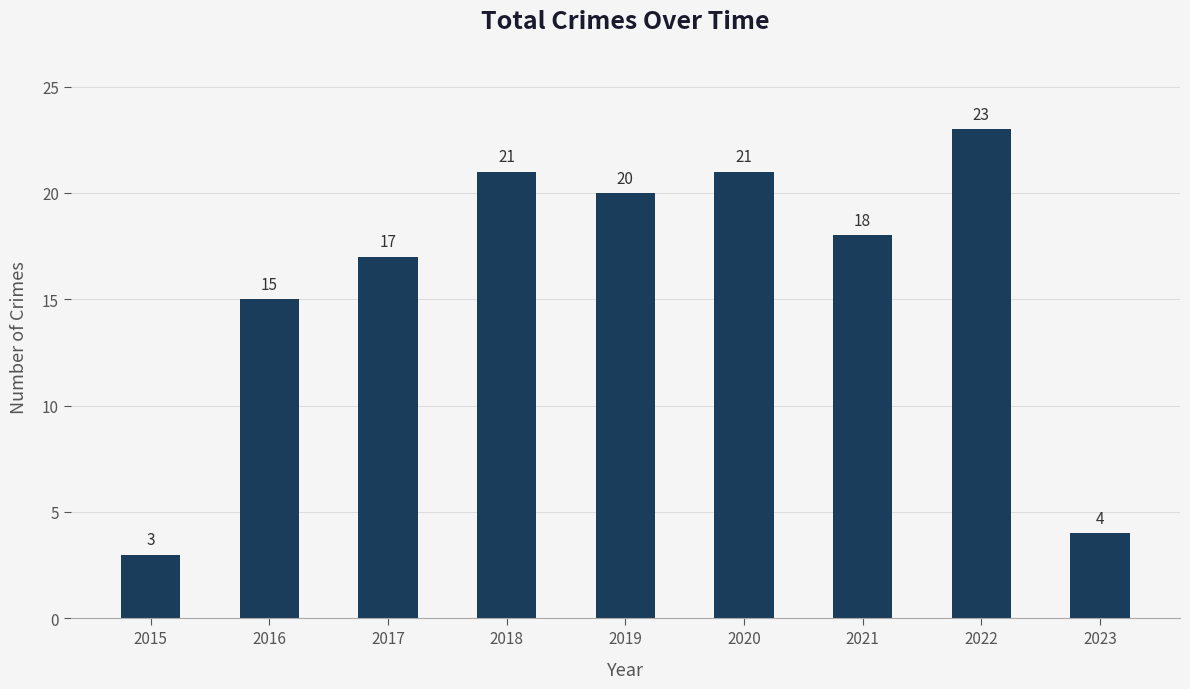

Count the number of data series in this chart.

1